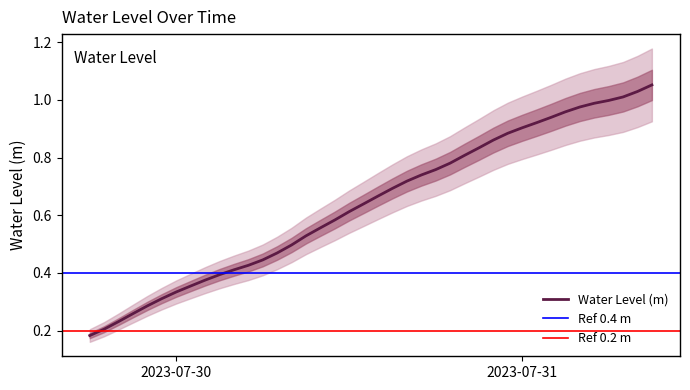

How many lines are shown in the chart?

1